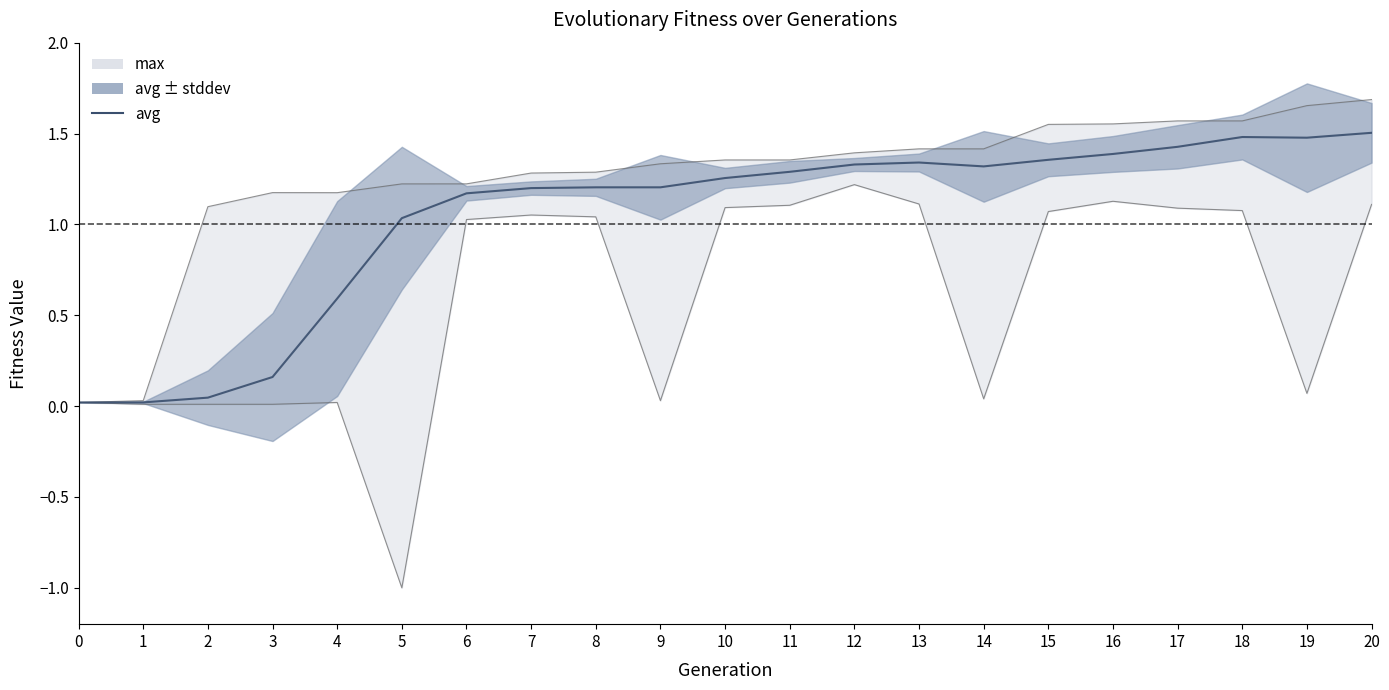

Rank the categories by value from highest to lowest.

20, 18, 19, 17, 16, 15, 13, 12, 14, 11, 10, 9, 8, 7, 6, 5, 4, 3, 2, 1, 0